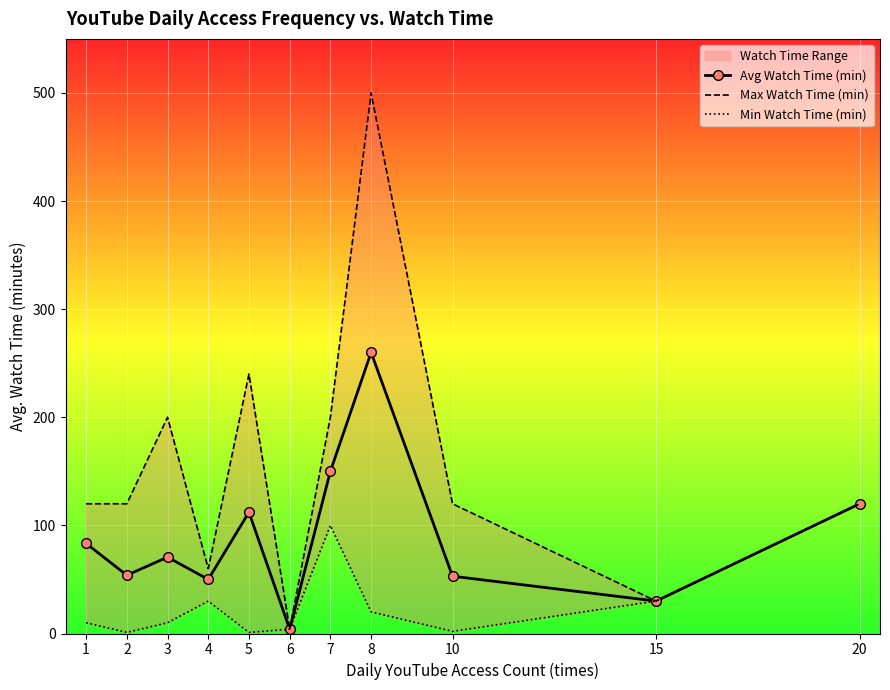

The Avg Watch Time (min) series shows 68.2 at 20. True or false?

False